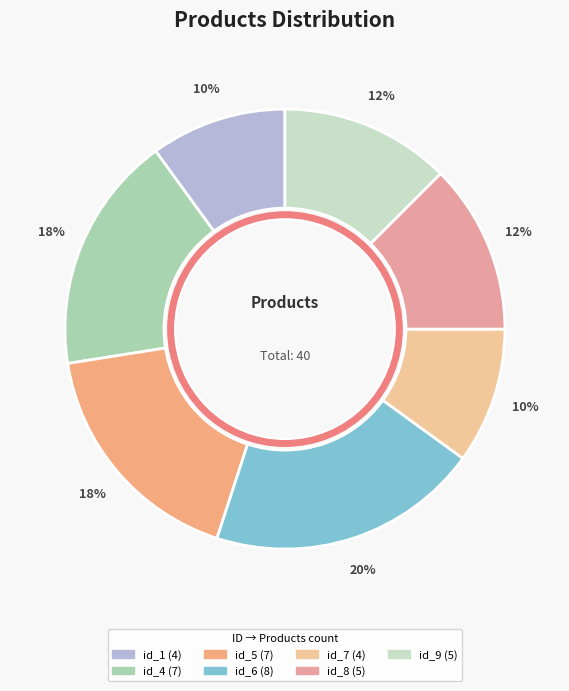

Does id_8 represent more than half of the total?

No